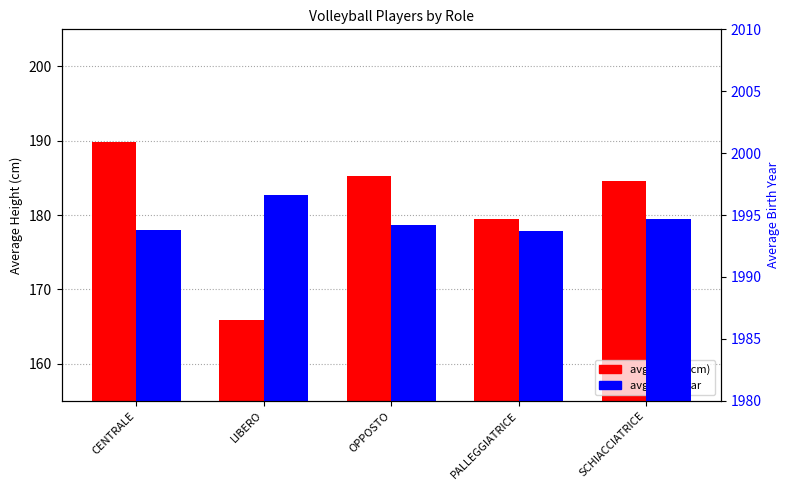

What is the label of the 3rd bar from the right?

OPPOSTO